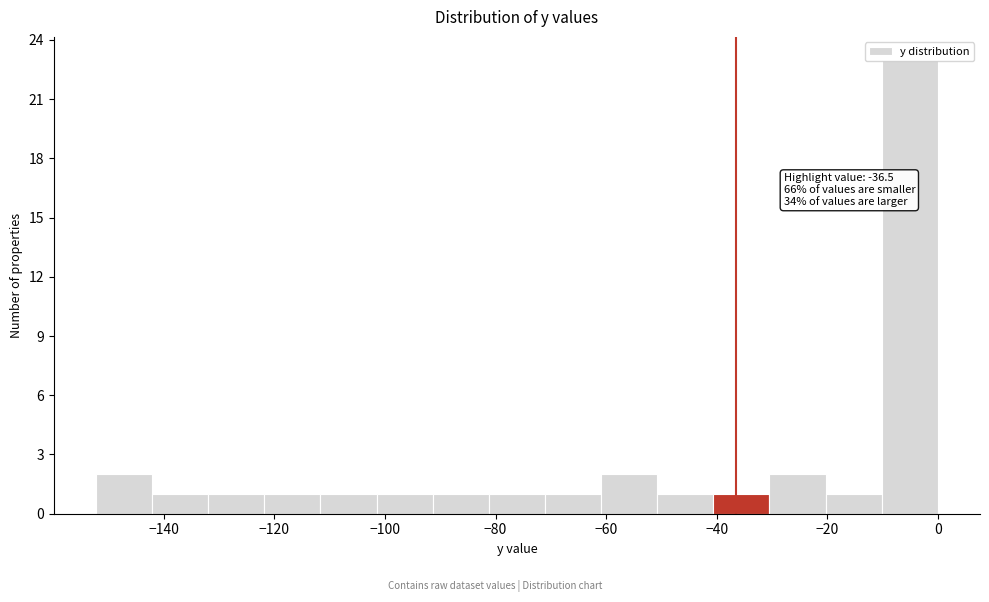

Over which range of the x-axis is the bar tallest?

-10 to 0